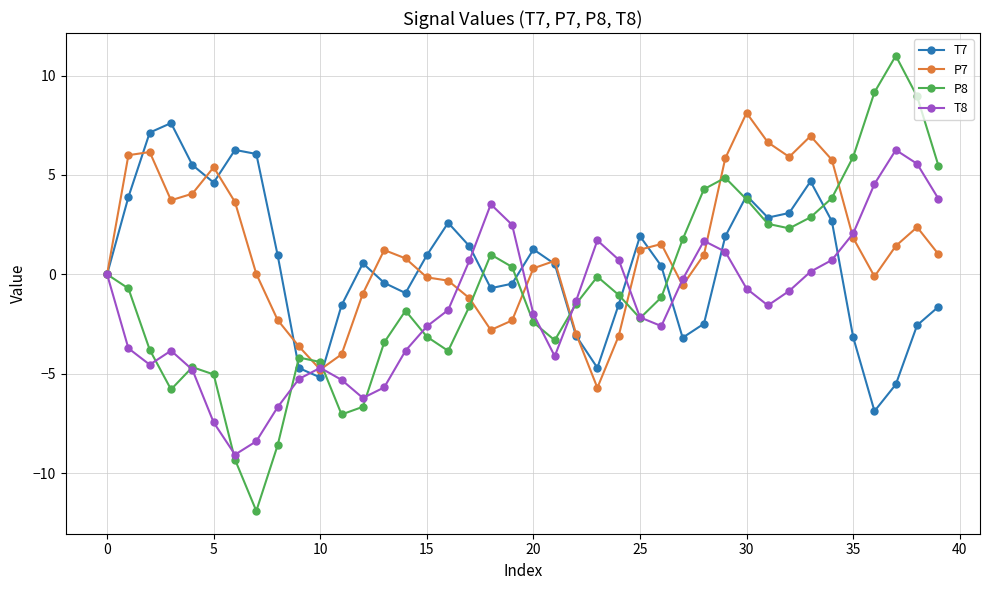

What is the greatest value displayed?

11.0